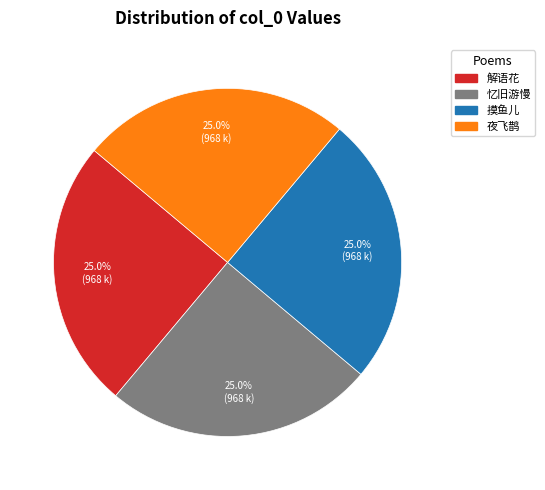

Is there a majority slice in this chart?

No